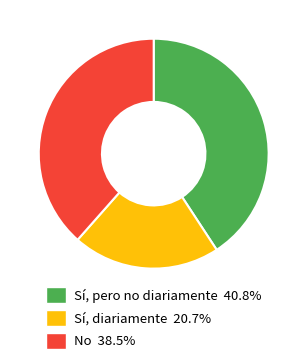

Combined, do No 38.5% and Sí, pero no diariamente 40.8% account for over 50%?

Yes